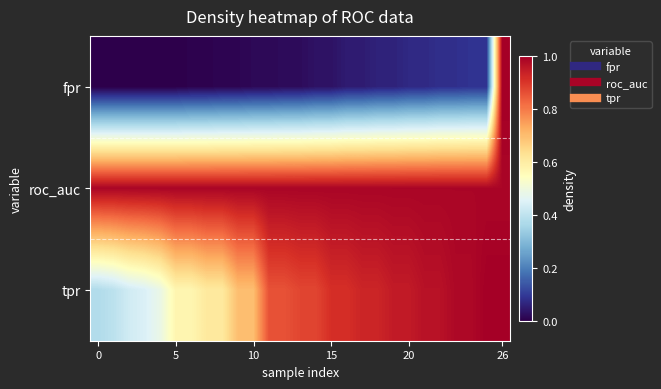

Rank the series by their maximum value, from lowest to highest.

roc_auc, fpr, tpr